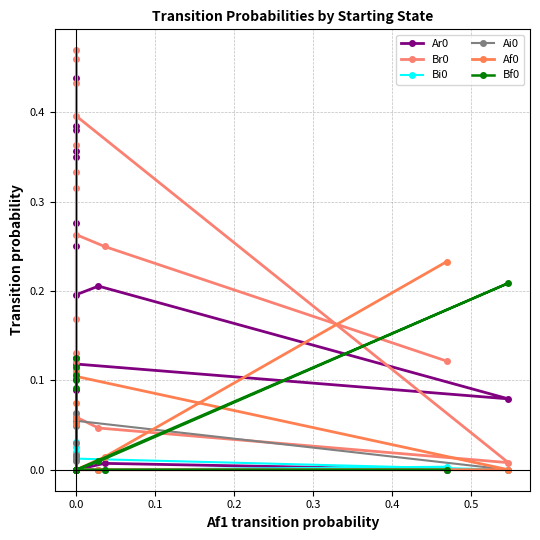

In Bi0, how many points are lower than both neighbors (excluding endpoints)?

2